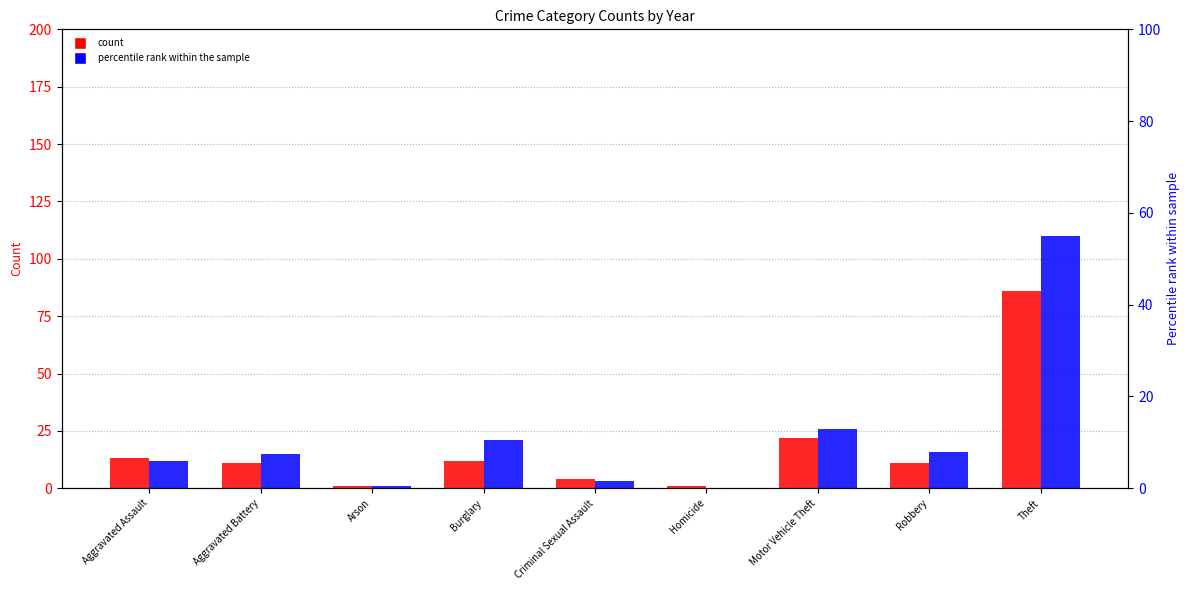

At how many categories does at least one series exceed 106?

1